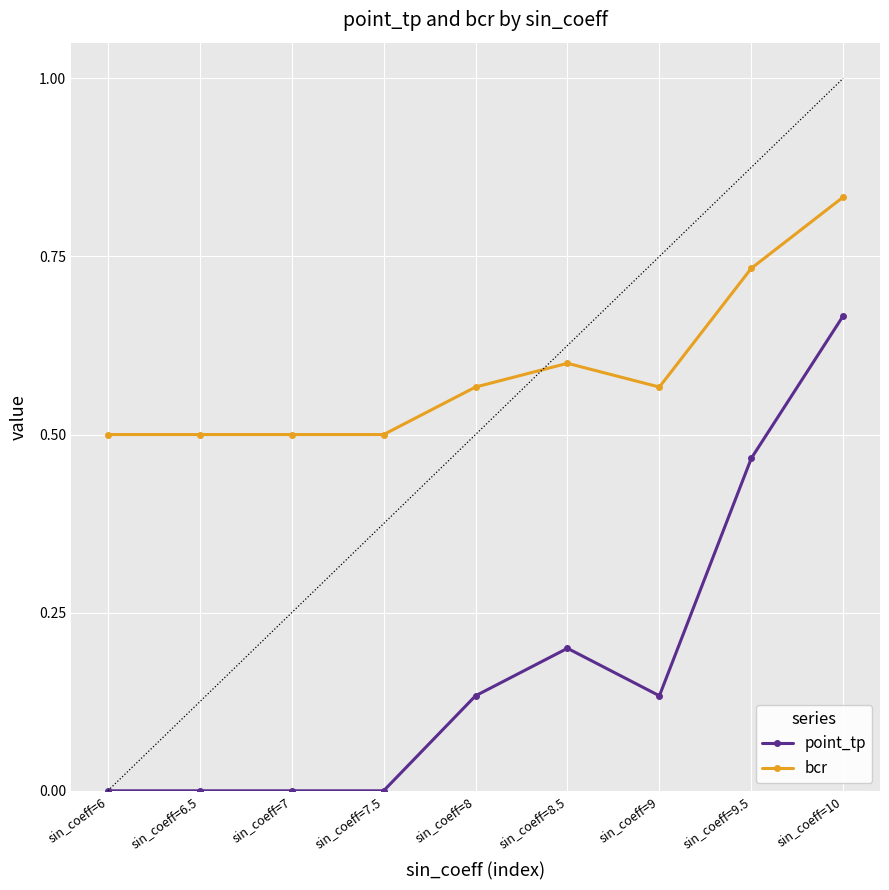

The point_tp series shows 0.2 at sin_coeff=8.5. True or false?

True